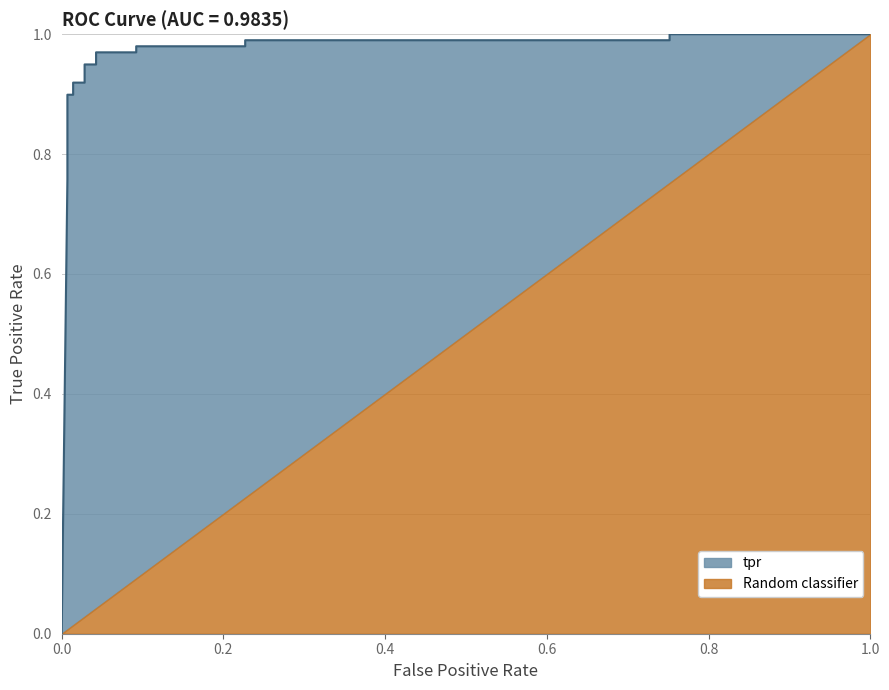

Reading left to right, what are all the values shown in this chart?

0.0	0.8	0.8	0.9	0.9	0.9	0.9	0.9	0.9	1.0	1.0	1.0	1.0	1.0	1.0	1.0	1.0